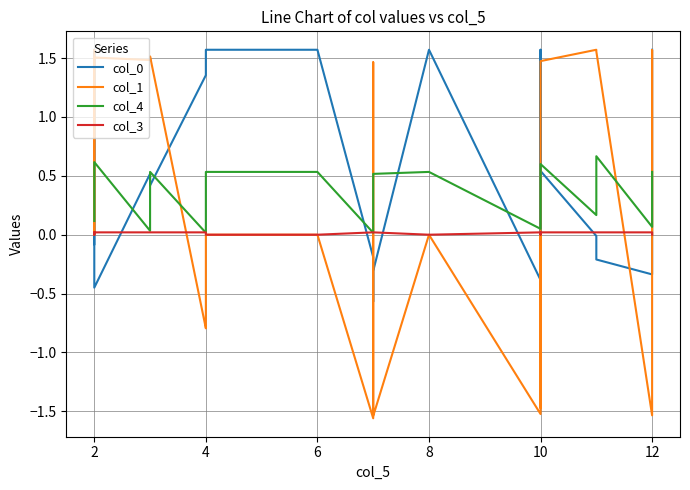

Count the number of categories in the chart.

22